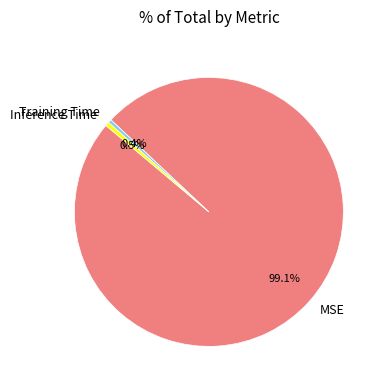

How many segments does this pie chart have?

3